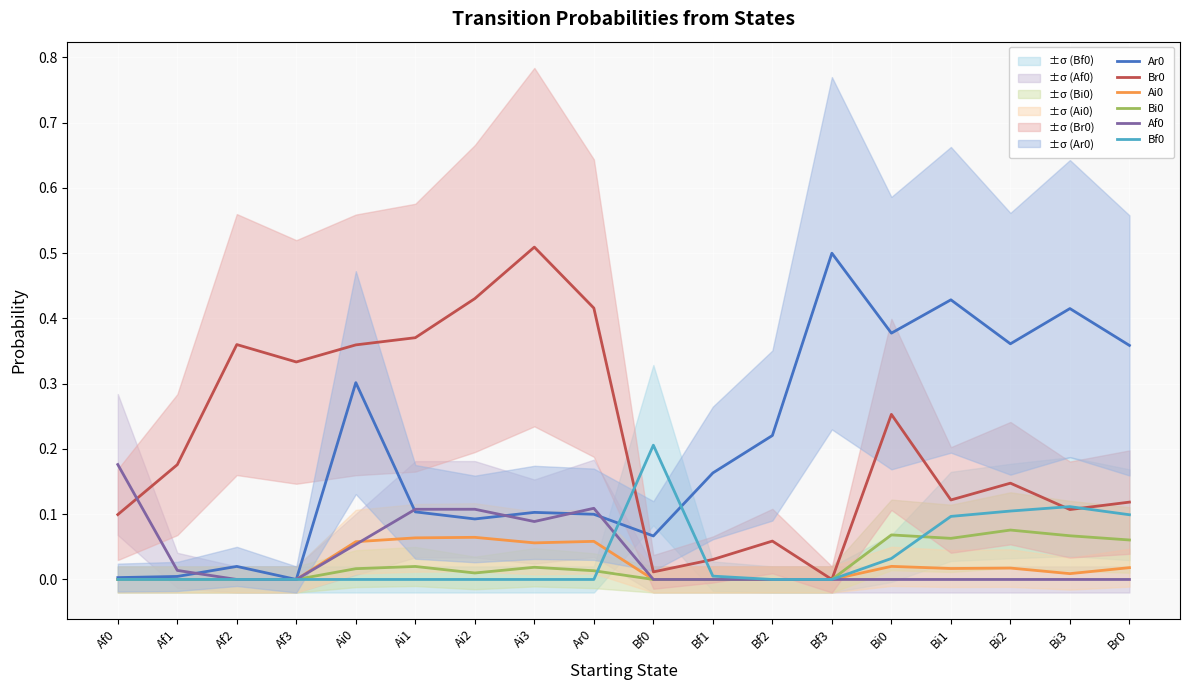

What is the sum of the Br0 values at Af3 and Af2?

0.7